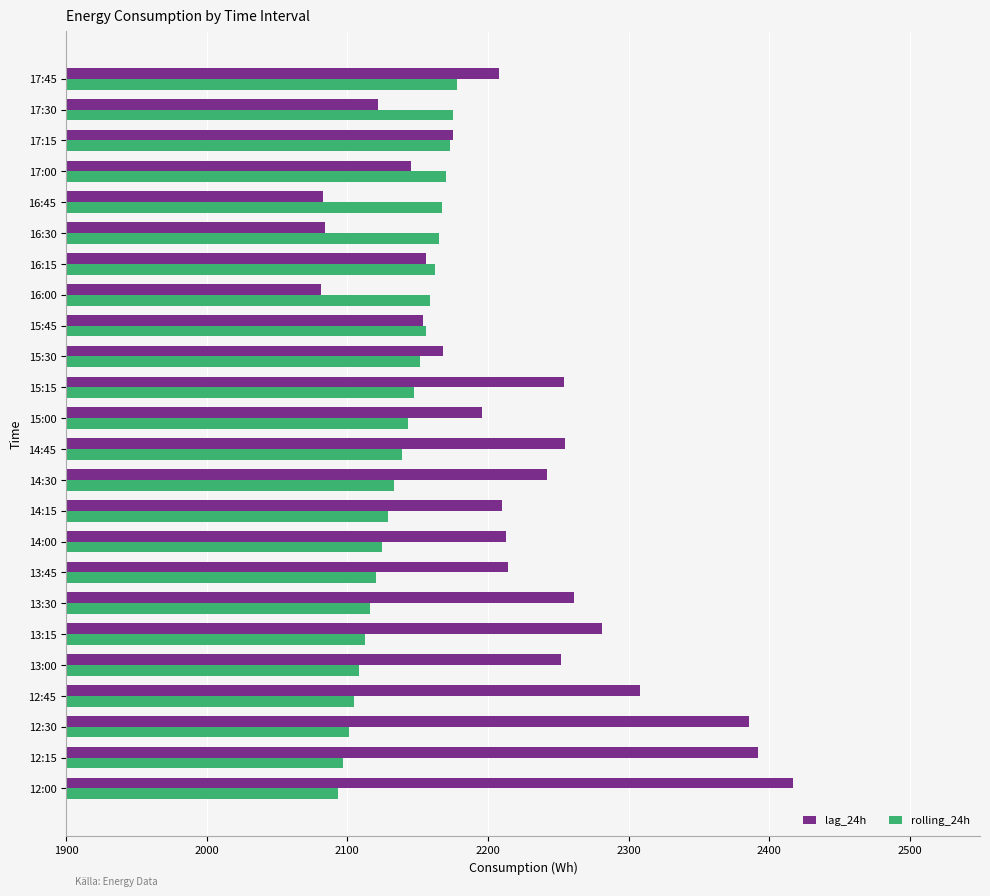

What is the difference between the second highest and second lowest values in the lag_24h series?

309.0